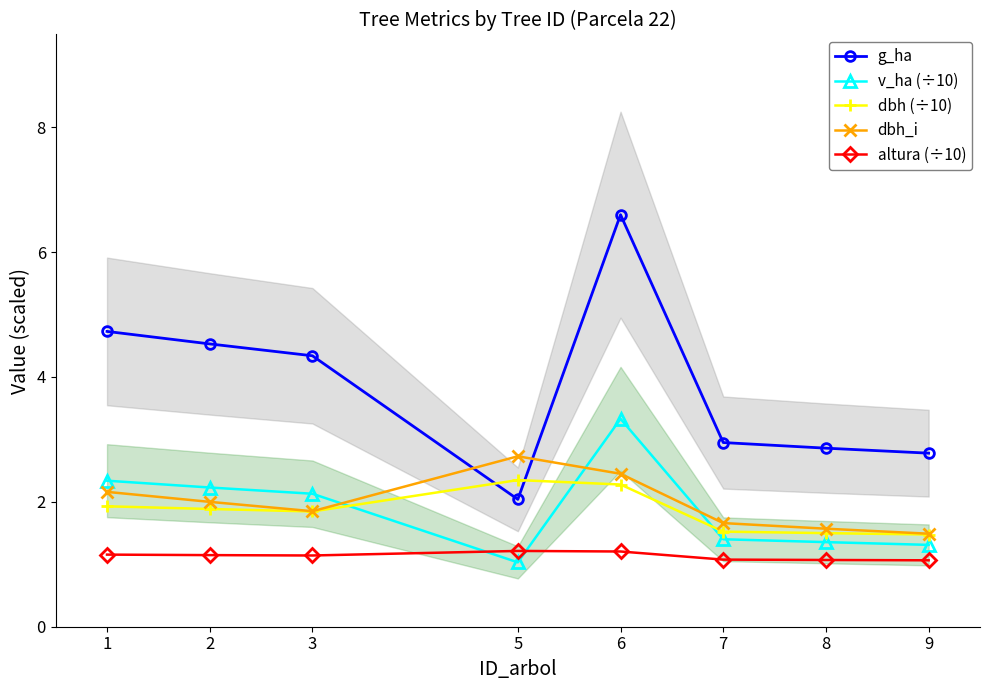

In dbh (÷10), how many points are lower than both neighbors (excluding endpoints)?

1